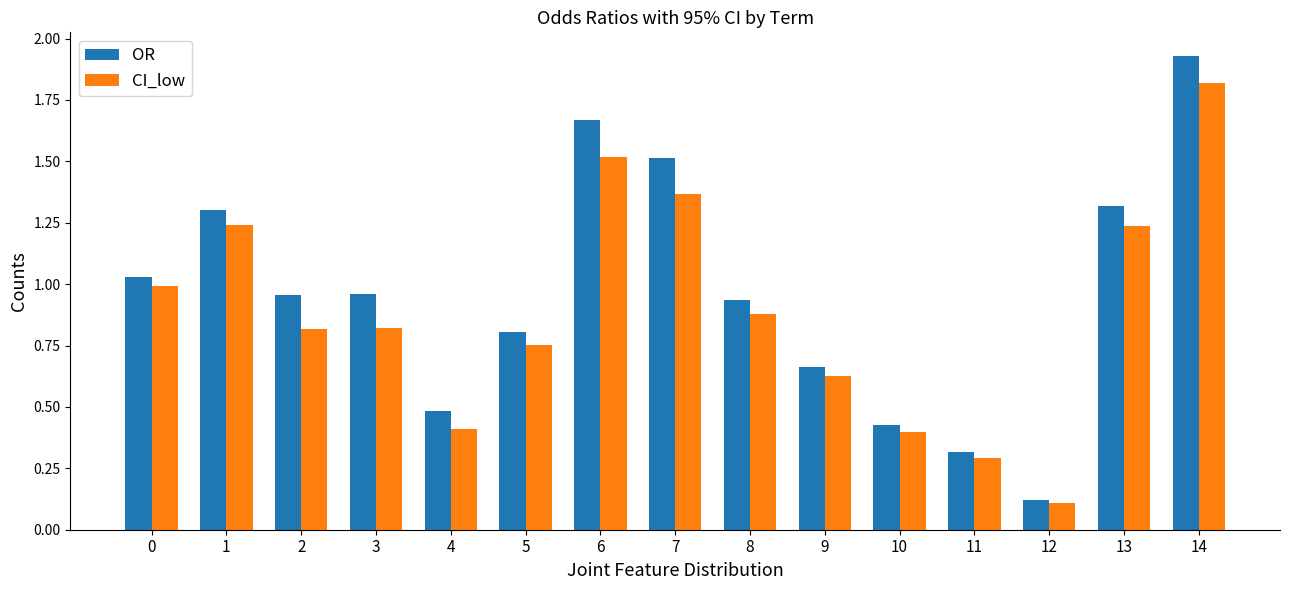

Which series has the largest total across all categories?

OR